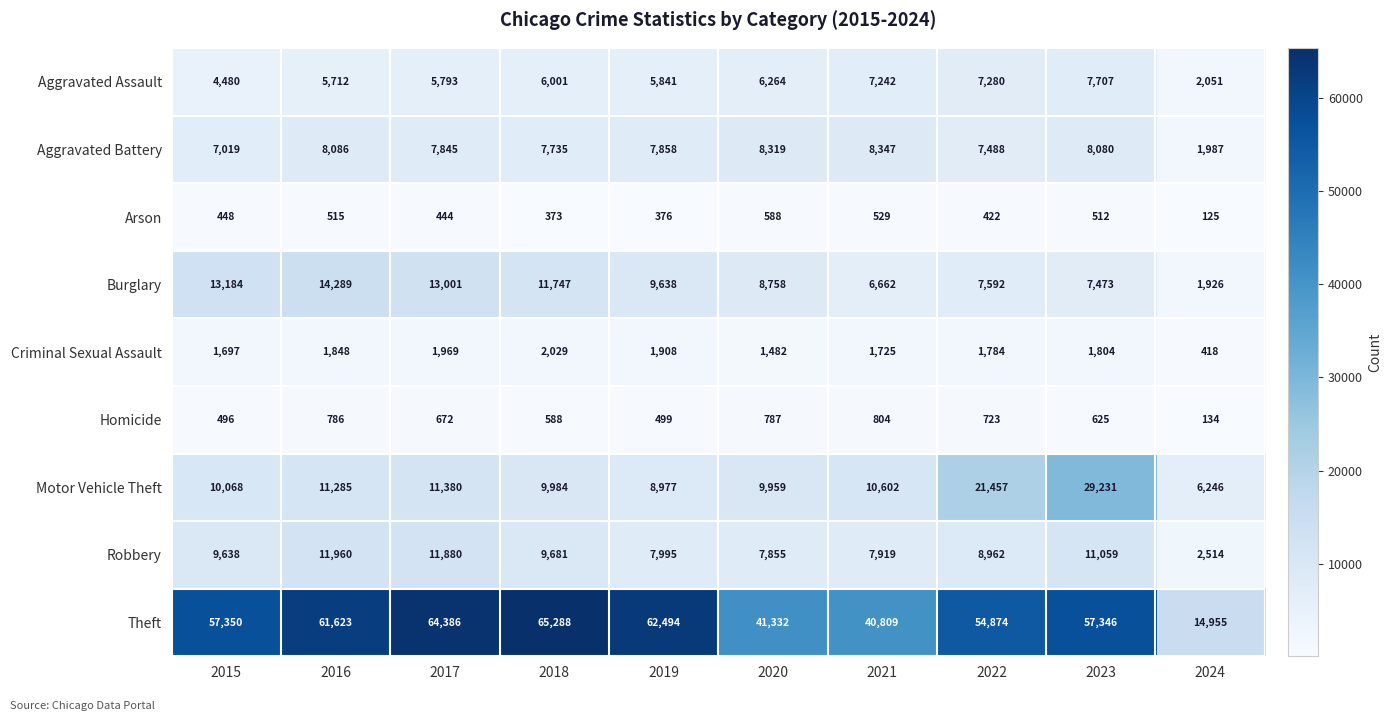

What is the greatest value displayed?

65288